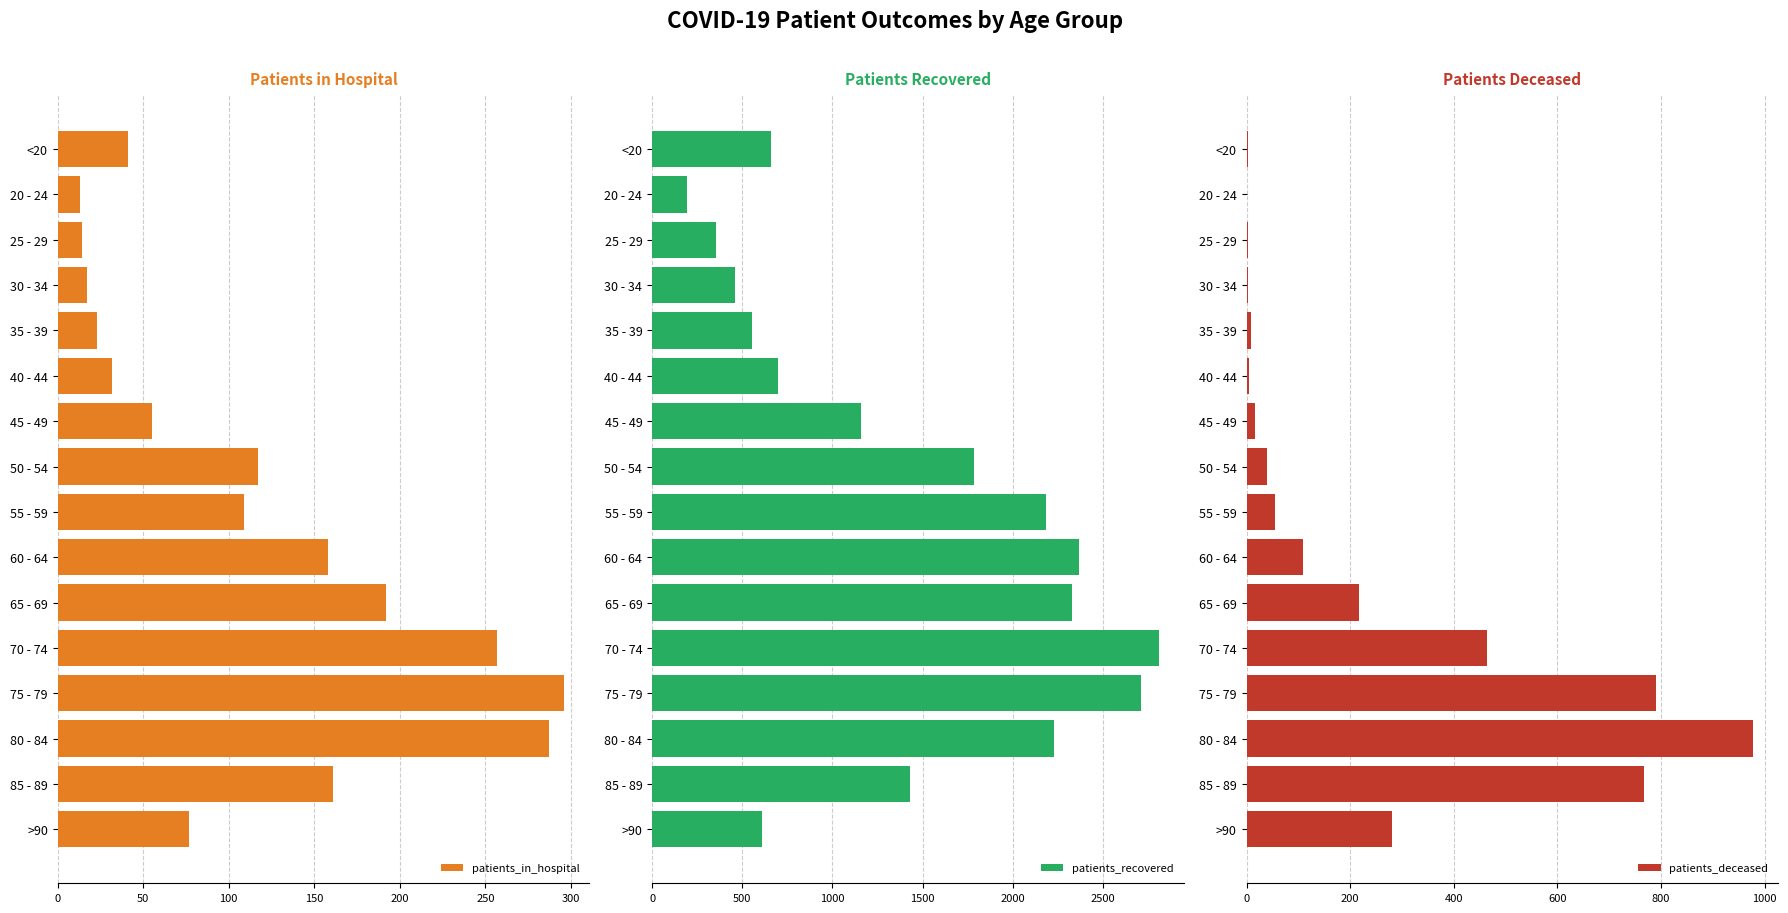

What is the average value of the patients_deceased series?

233